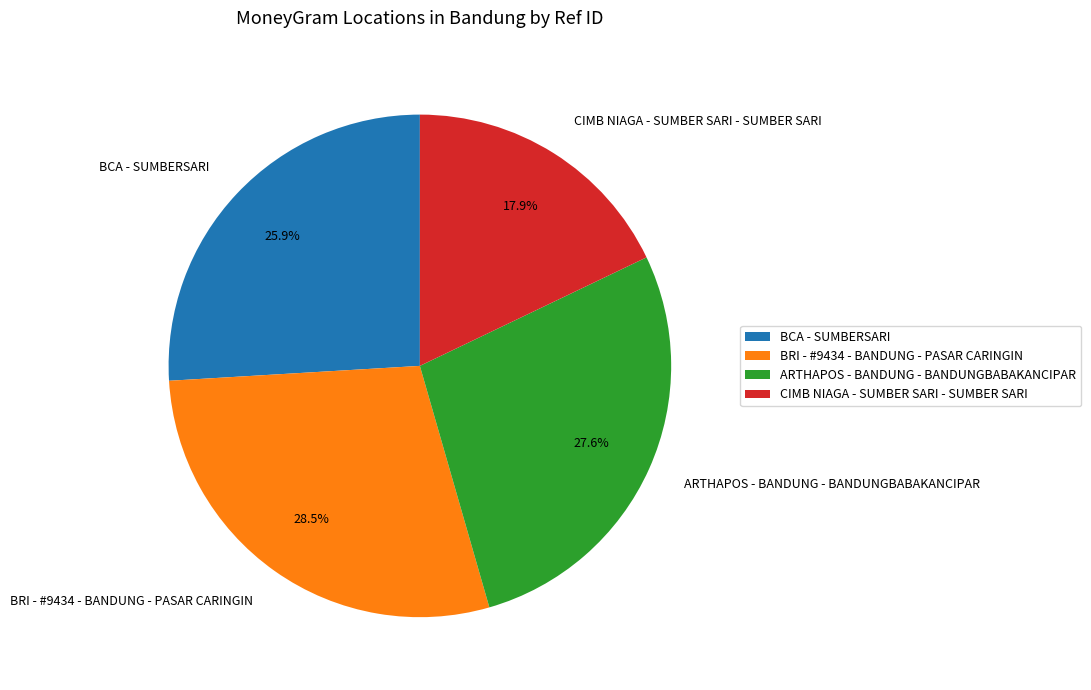

To the nearest percent, what is the average slice percentage?

25%